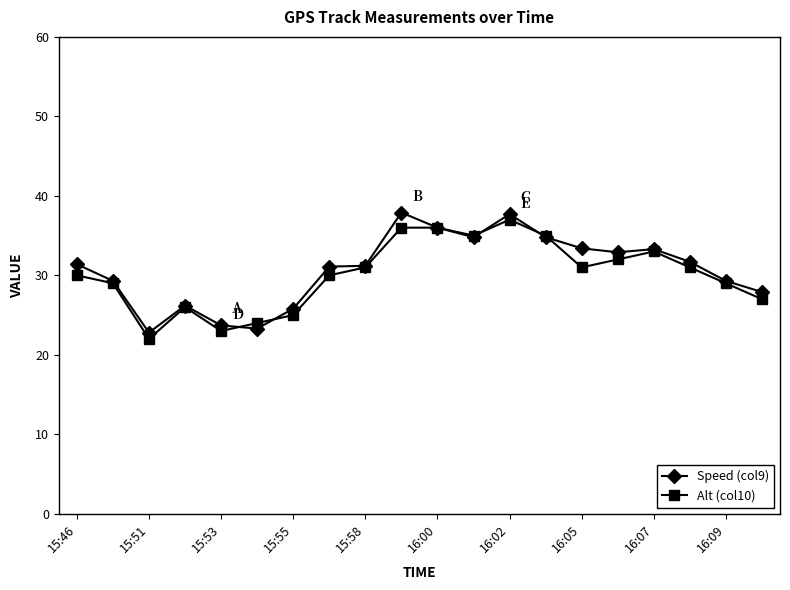

What is the value of the Speed (col9) point at the 2nd from the left?

29.3